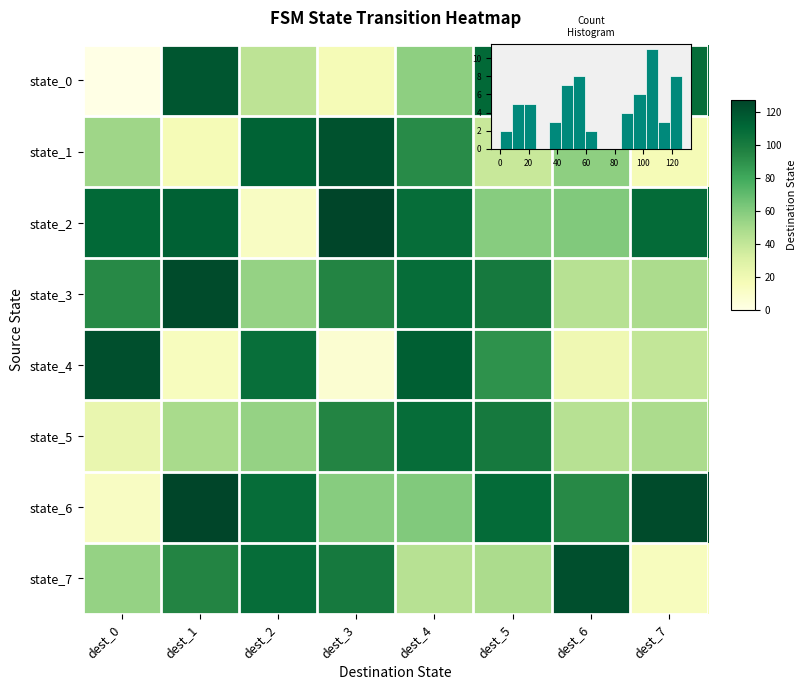

Rank the series by their maximum value, from highest to lowest.

state_2, state_6, state_3, state_4, state_7, state_1, state_0, state_5